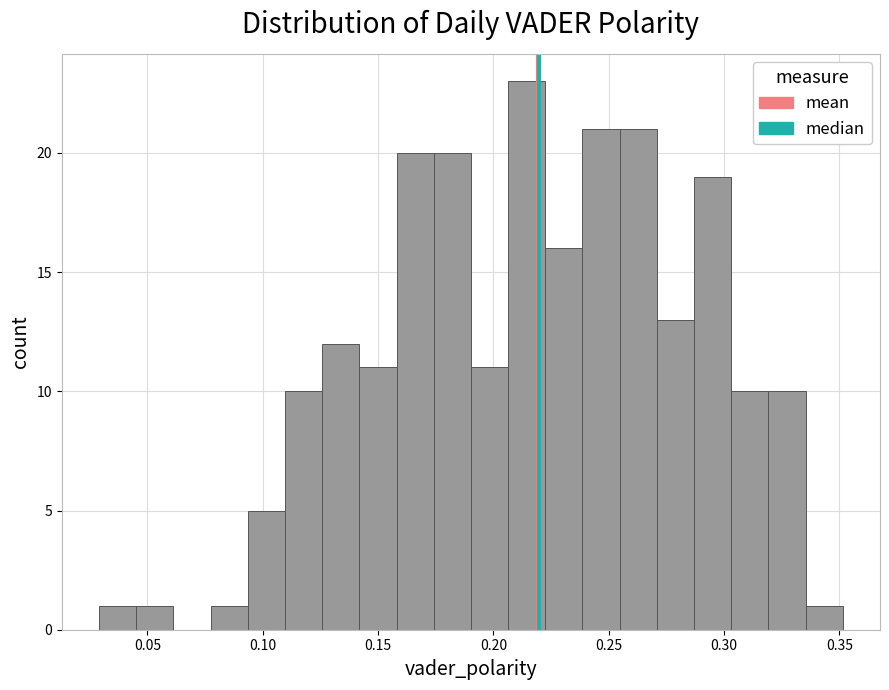

Read against the x-axis, roughly where is the centre of the tallest bar?

0.215